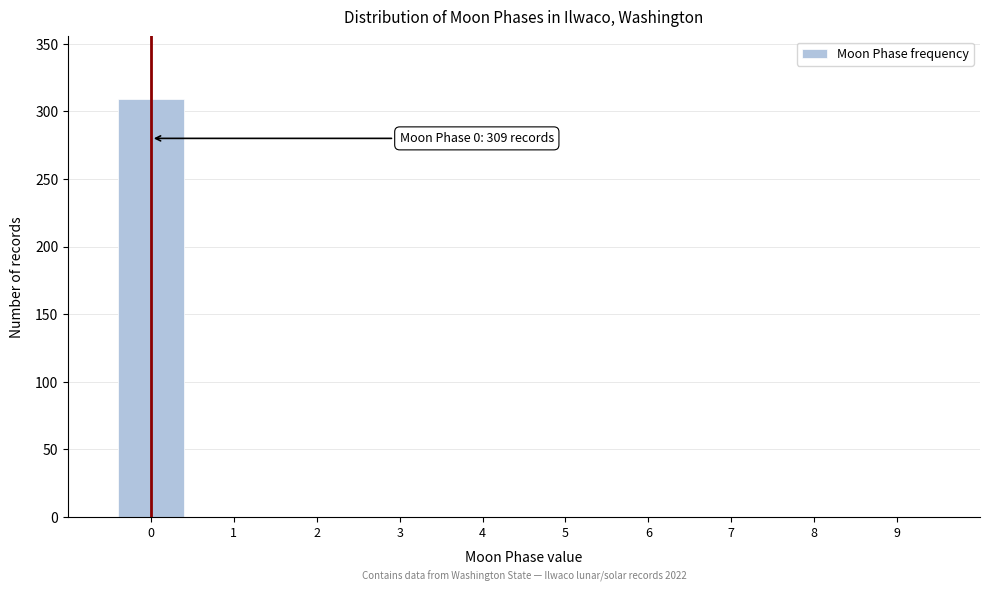

Reading left to right, what are all the values shown in this chart?

0=309	1=0	2=0	3=0	4=0	5=0	6=0	7=0	8=0	9=0